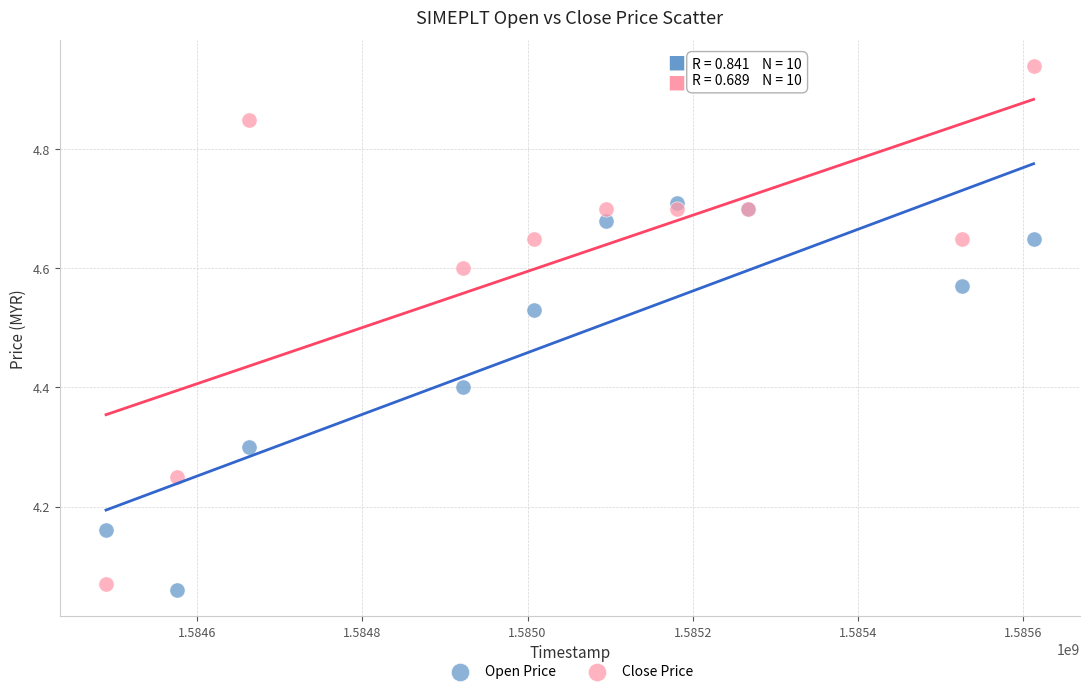

Which series has the widest spread of Y values?

Close Price